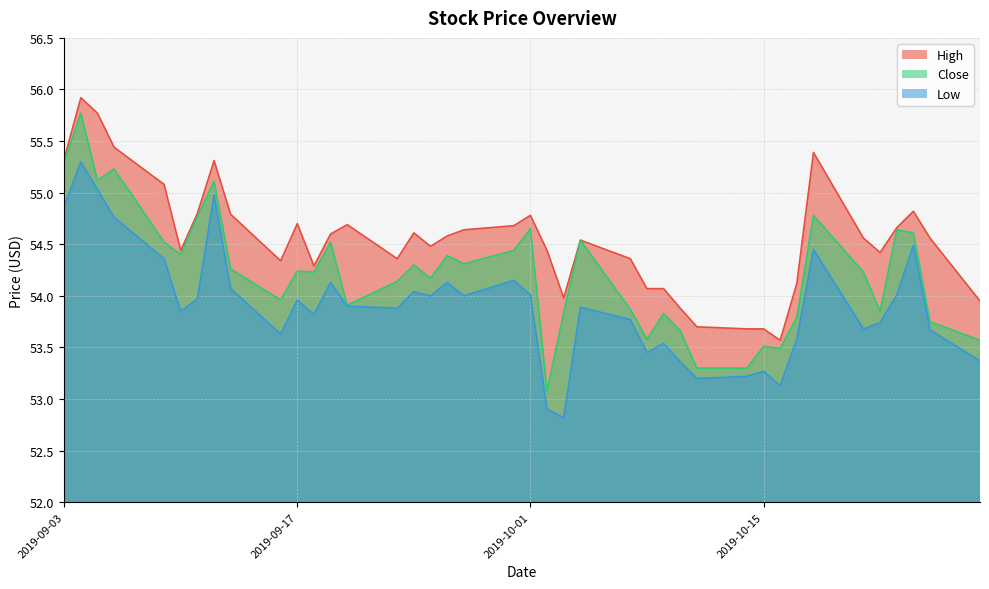

Reading left to right, list all the values displayed in this chart.

High: 55.3	55.9	55.8	55.4	55.1	54.4	54.8	55.3	54.8	54.3	54.7	54.3	54.6	54.7	54.4	54.6	54.5	54.6	54.6	54.7	54.8	54.4	54.0	54.5	54.4	54.1	54.1	53.9	53.7	53.7	53.7	53.6	54.1	55.4	54.6	54.4	54.7	54.8	54.6	54.0
Low: 54.9	55.3	55.0	54.8	54.4	53.8	54.0	55.0	54.1	53.6	54.0	53.8	54.1	53.9	53.9	54.0	54.0	54.1	54.0	54.2	54.0	52.9	52.8	53.9	53.8	53.5	53.5	53.4	53.2	53.2	53.3	53.1	53.6	54.5	53.7	53.7	54.0	54.5	53.7	53.4
Close: 55.3	55.8	55.1	55.2	54.5	54.4	54.8	55.1	54.3	54.0	54.2	54.2	54.5	53.9	54.1	54.3	54.2	54.4	54.3	54.4	54.7	53.1	53.8	54.5	53.9	53.6	53.8	53.7	53.3	53.3	53.5	53.5	53.8	54.8	54.2	53.8	54.6	54.6	53.8	53.6